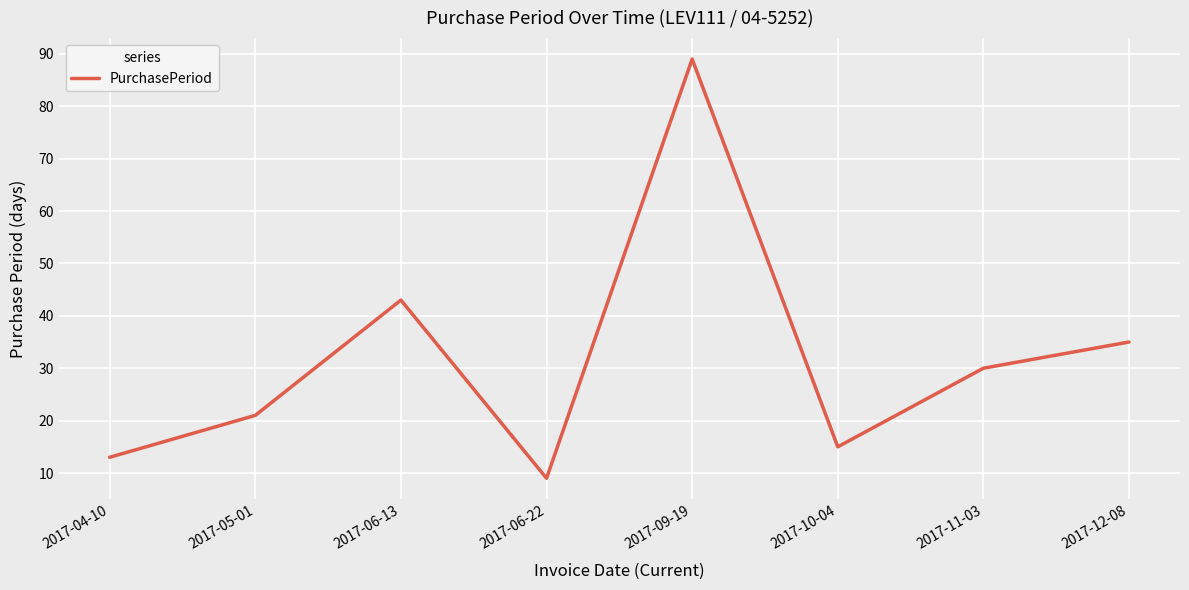

At which category does the data reach its first local peak?

2017-06-13